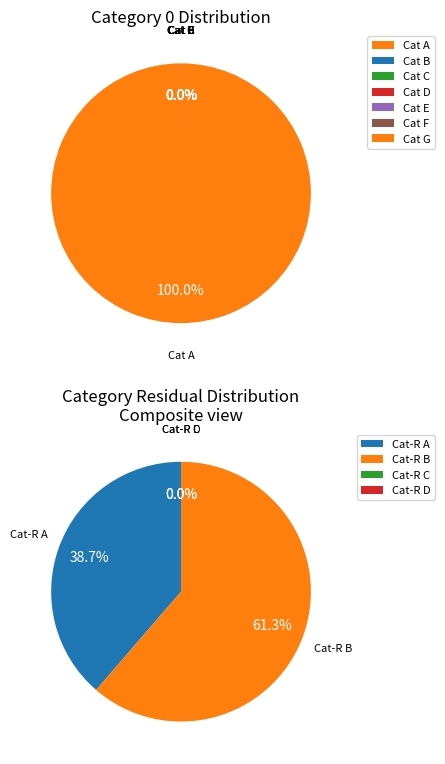

What portion of the pie excludes 248?

100.0%